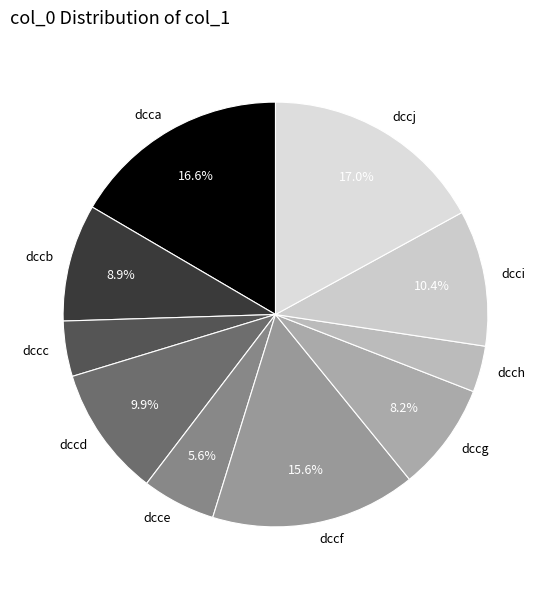

Do dccc and dccd together represent more than half of the pie?

No